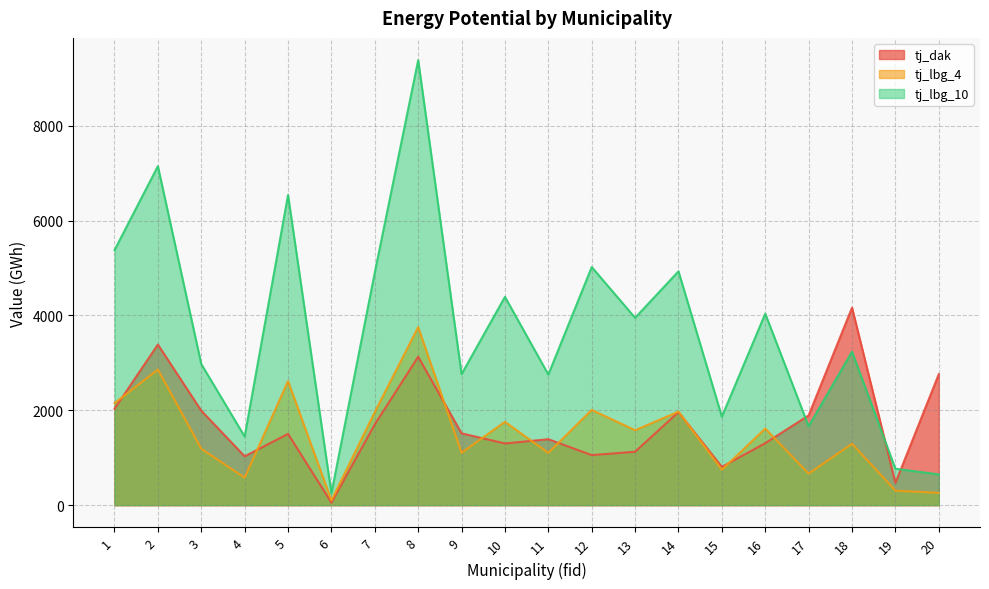

Which category has the highest value across all series?

8